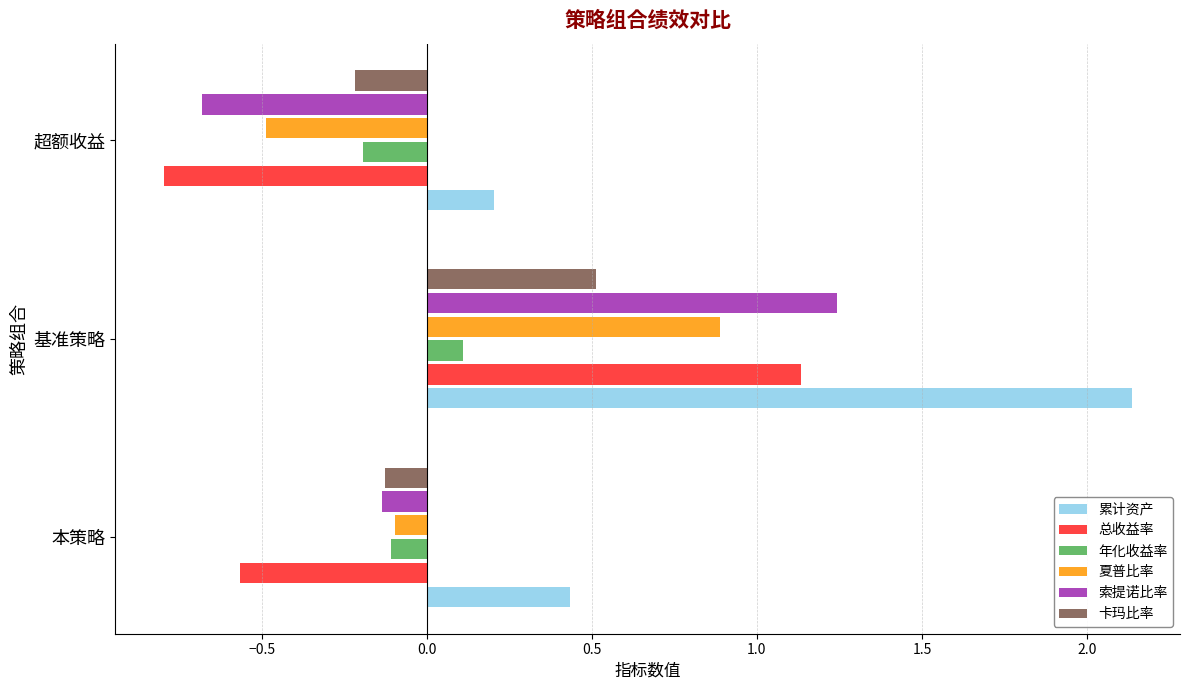

At which category is the sum across all series the highest?

基准策略